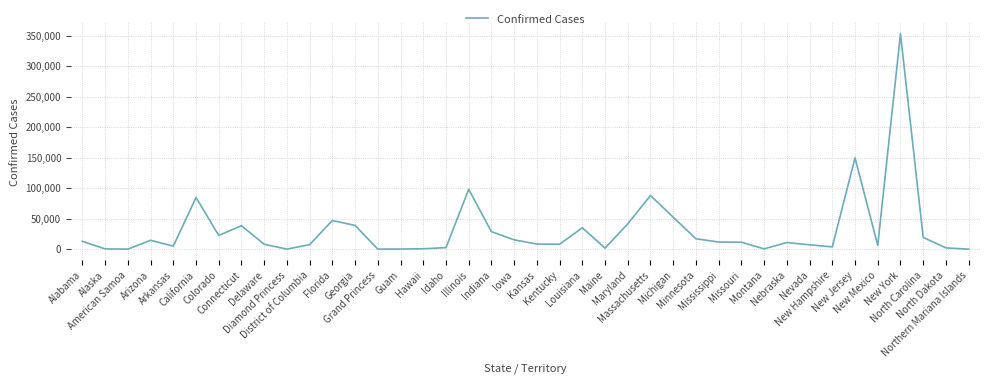

Read the value at Maryland.

41546